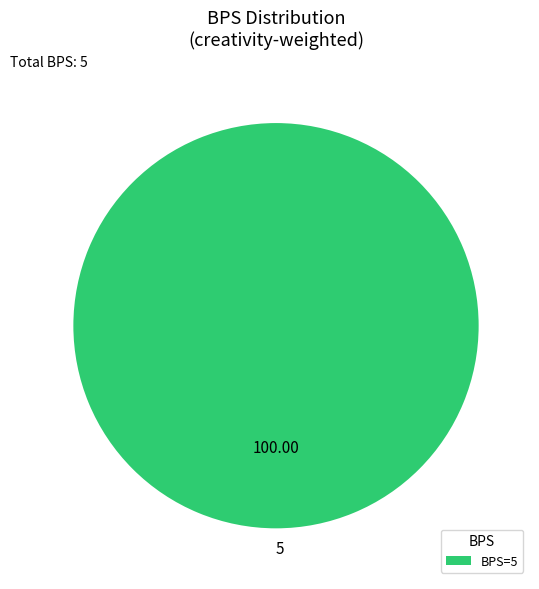

Does any single category account for the majority?

Yes